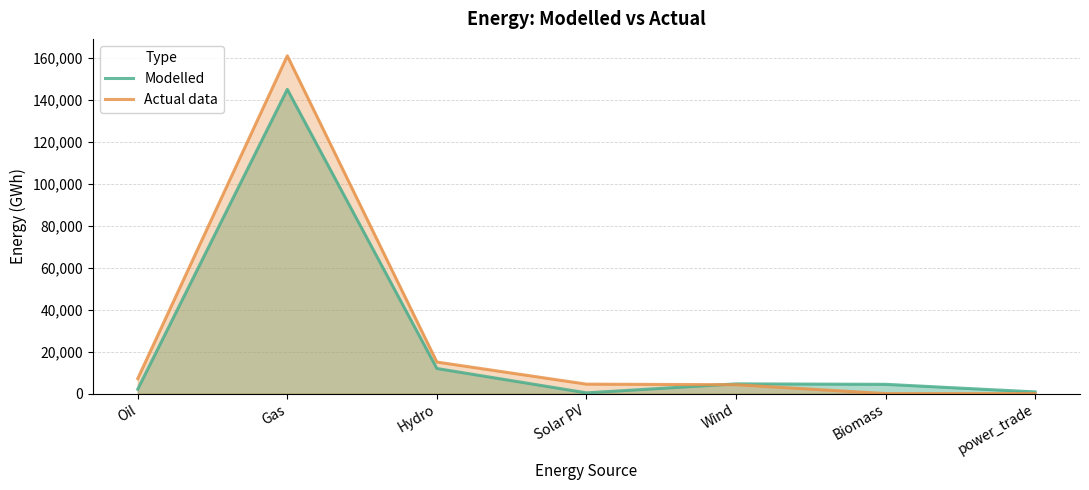

Does the chart have visible grid lines?

Yes